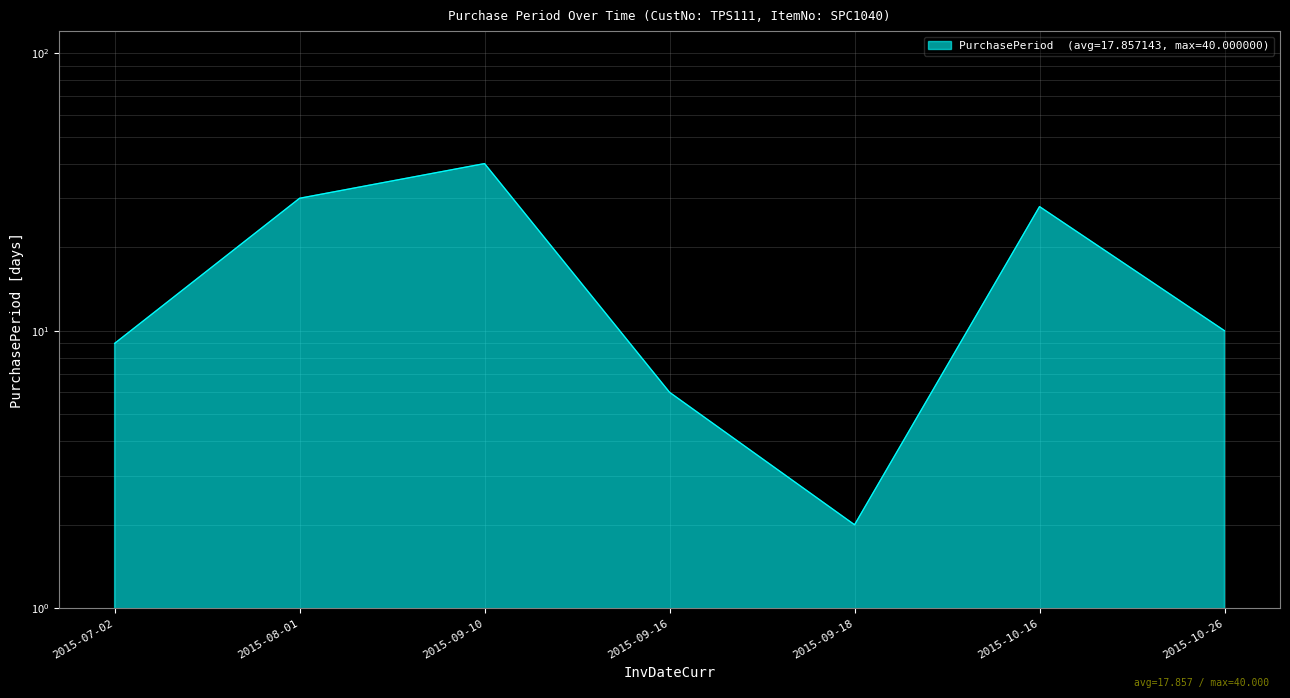

What is the sum of the values at 2015-07-02 and 2015-09-10?

49